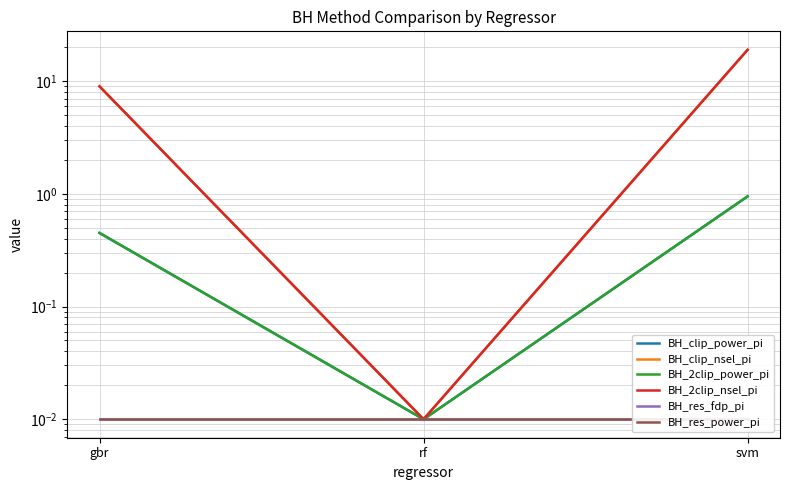

Does the chart display data point markers on the line(s)?

No